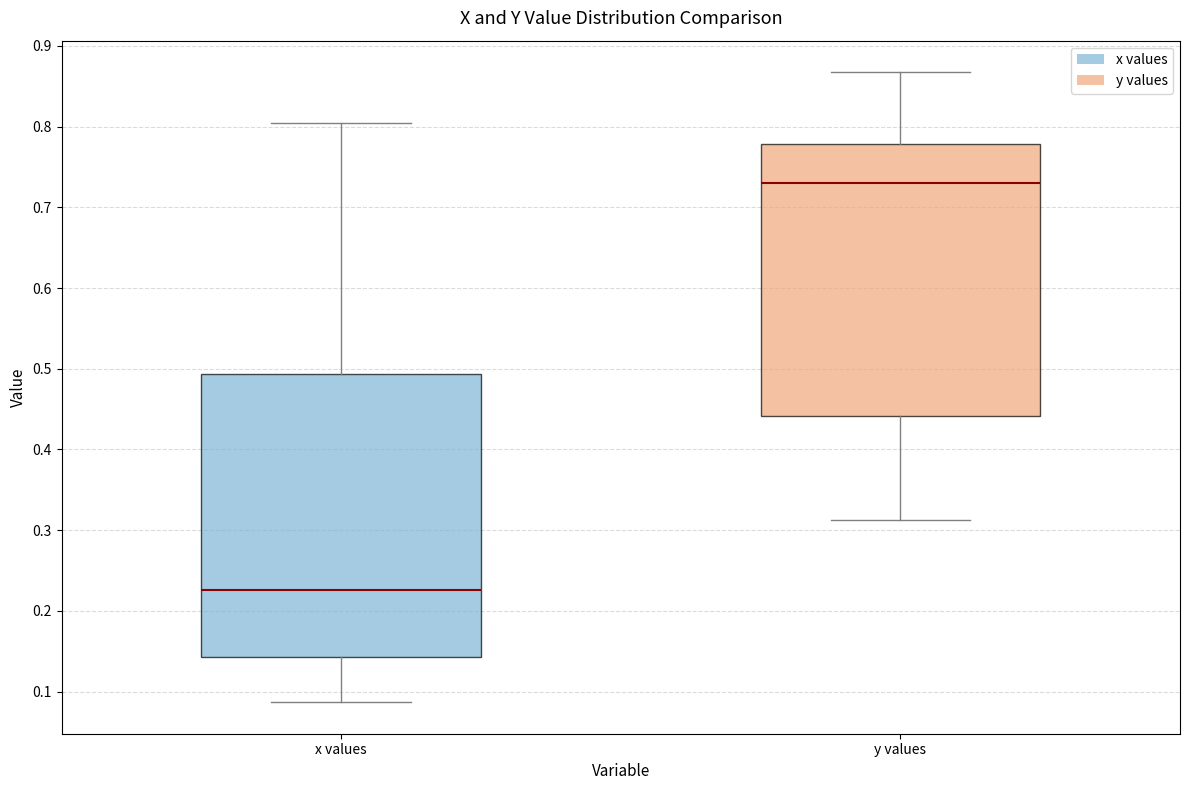

Reading left to right, read every box against the y-axis: the position of its median line, the range the box covers, and the ends of its whiskers. The values are not printed on the chart, so give them approximately, as read against the axis.

x values: median 0.23, box 0.14 to 0.49, whiskers 0.09 to 0.81
y values: median 0.73, box 0.44 to 0.78, whiskers 0.31 to 0.87